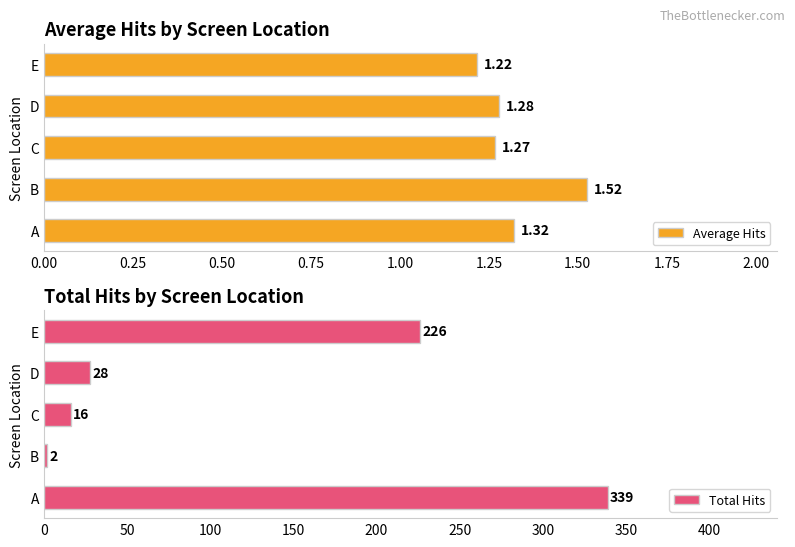

What is the difference between the Average Hits values at B and E?

0.3